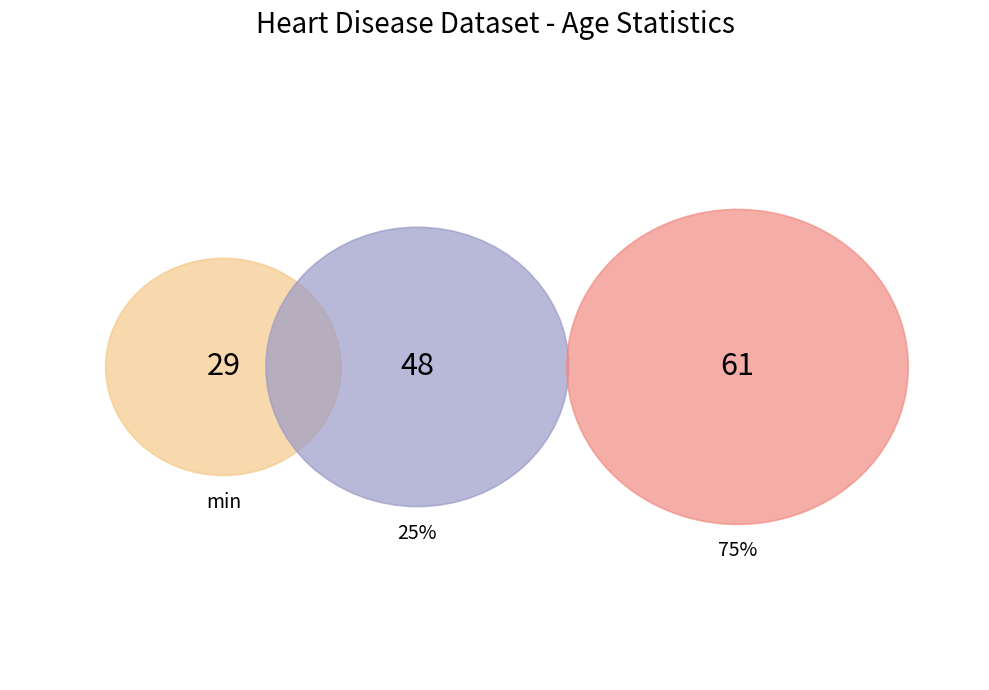

Combined, what portion of the pie is min and 75%?

65.2%